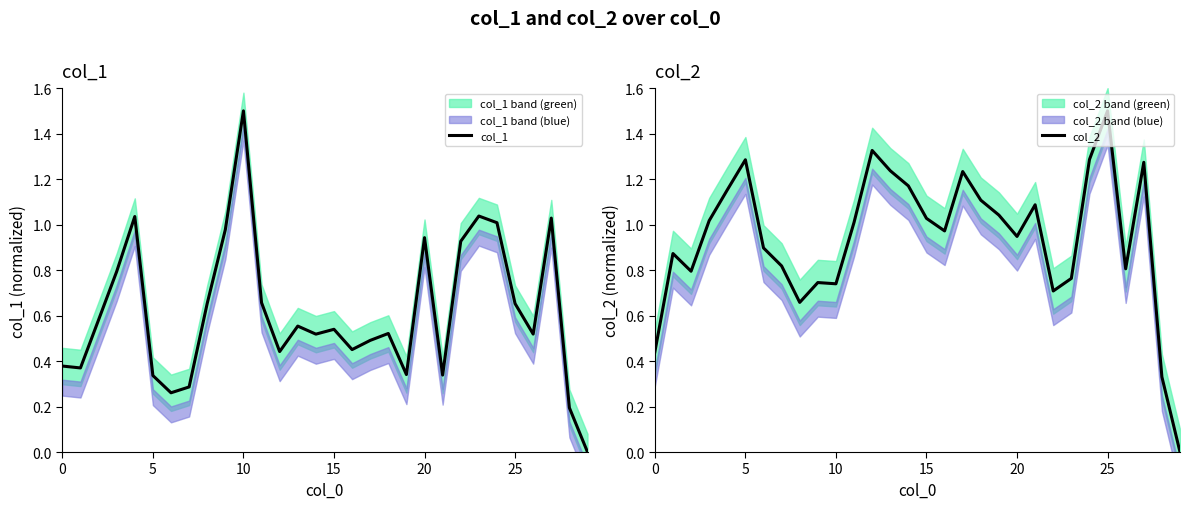

Does the chart have visible grid lines?

No